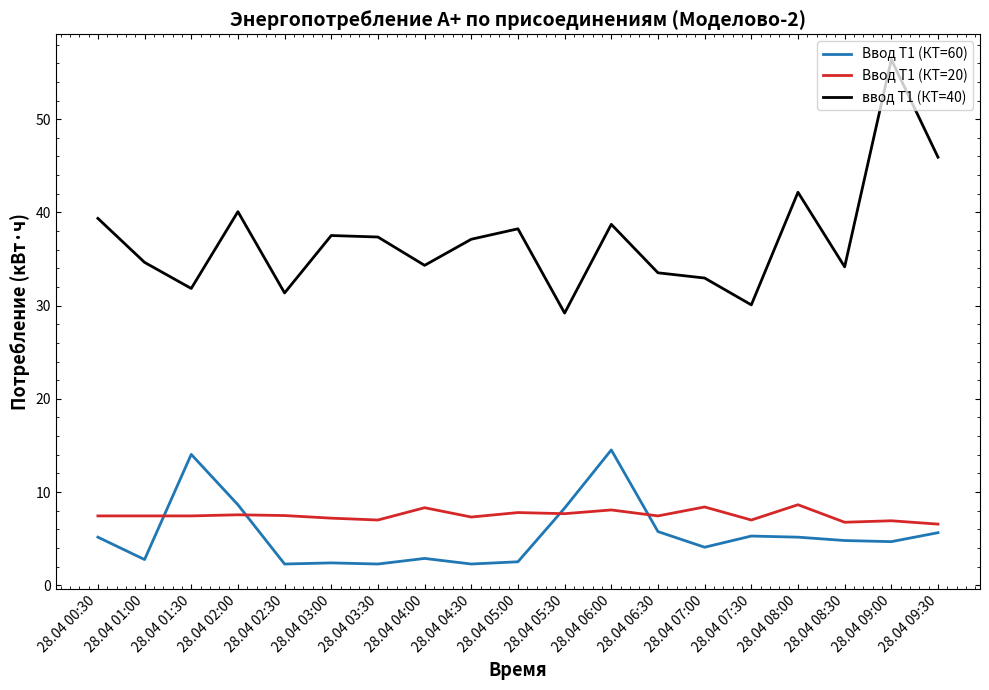

True or false: Ввод Т1 (КТ=20) and ввод Т1 (КТ=40) cross at least once.

False